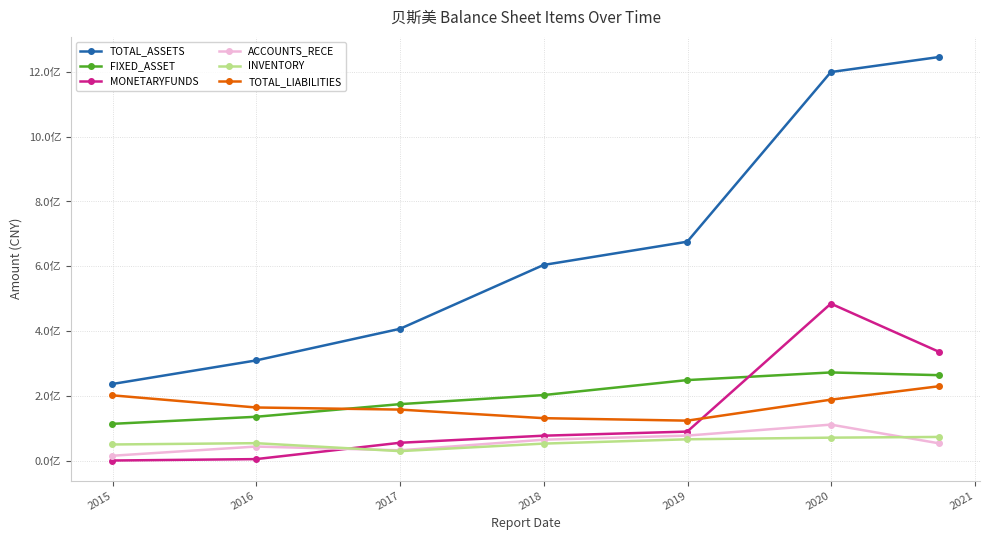

What are all the series names shown in the legend?

TOTAL_ASSETS, FIXED_ASSET, MONETARYFUNDS, ACCOUNTS_RECE, INVENTORY, TOTAL_LIABILITIES